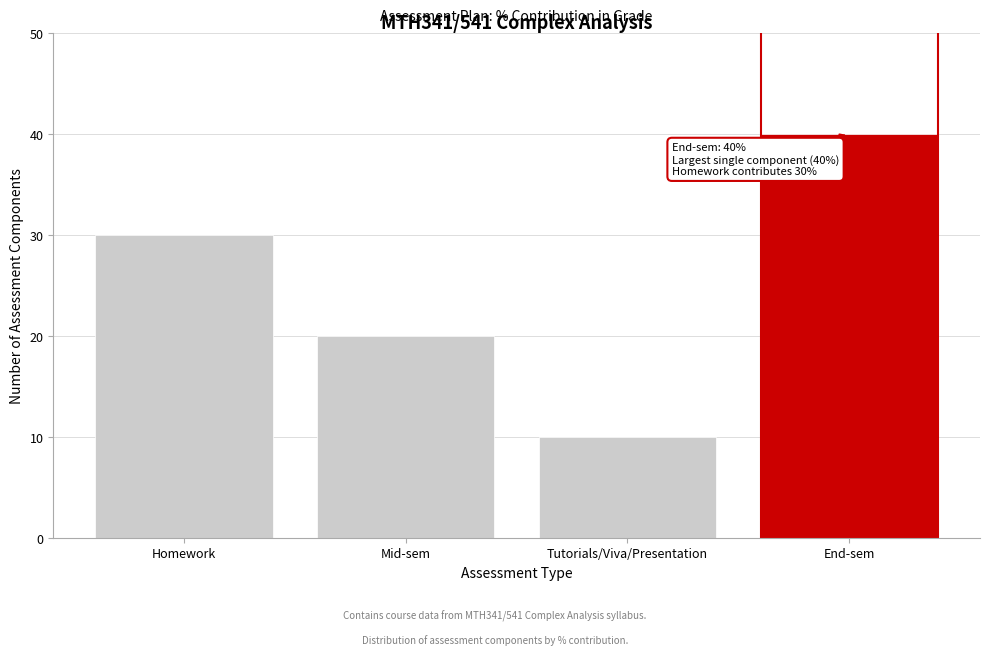

Reading left to right, transcribe all the data shown in this chart.

Homework=30	Mid-sem=20	Tutorials/Viva/Presentation=10	End-sem=40